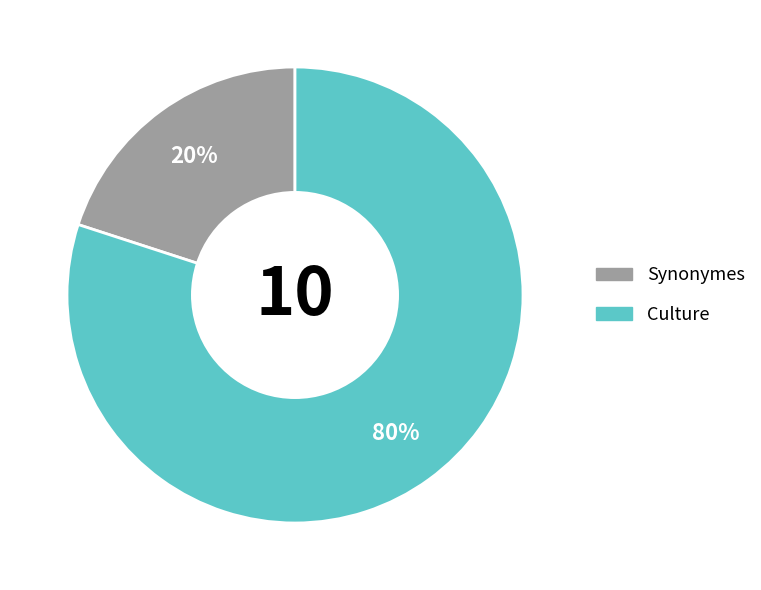

Rank the categories by value from lowest to highest.

Synonymes, Culture